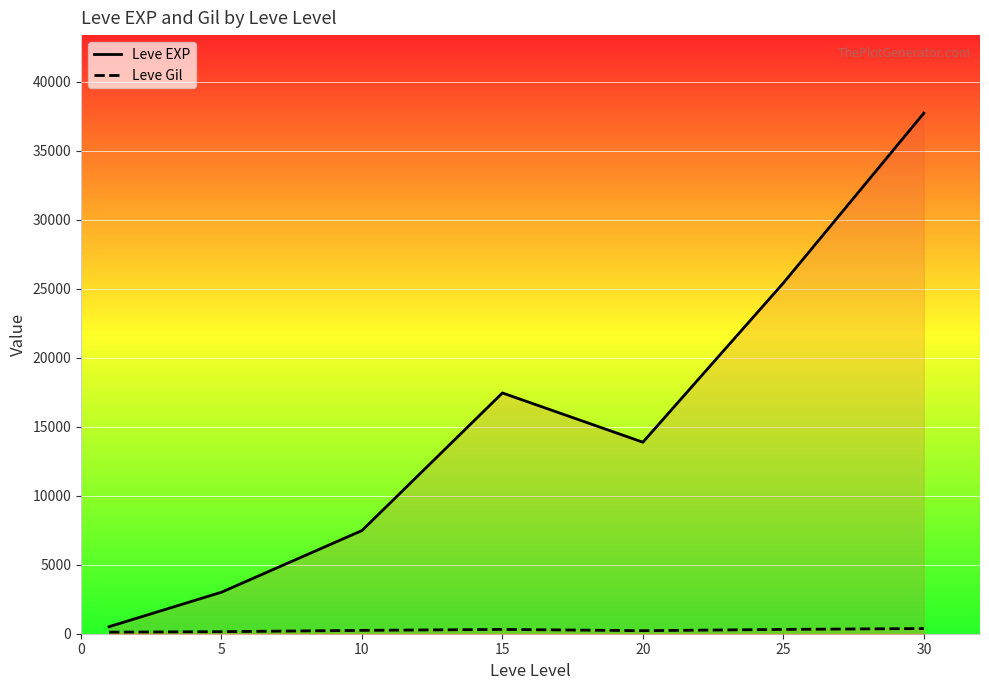

True or false: Leve Gil has a value of 312.0 at 15.

True